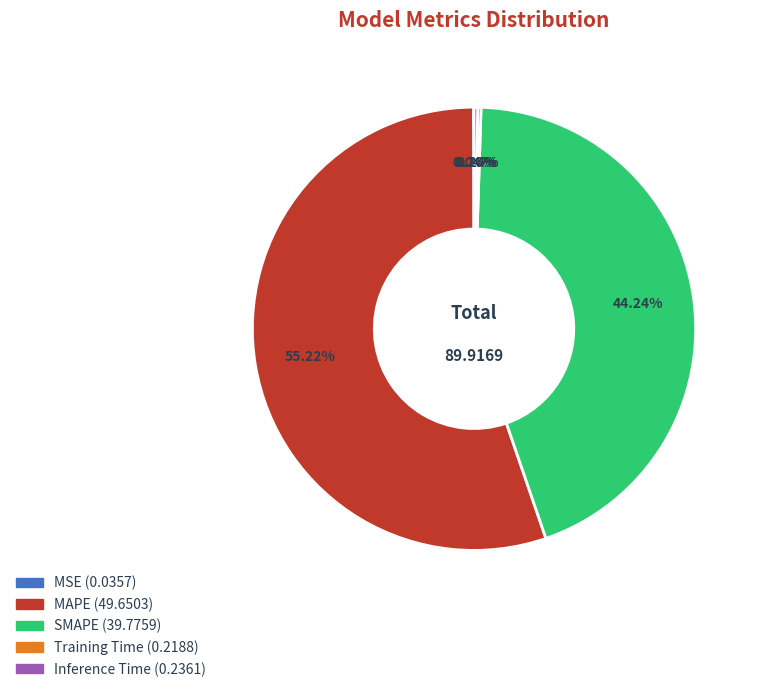

Which category has the biggest portion of the pie?

MAPE